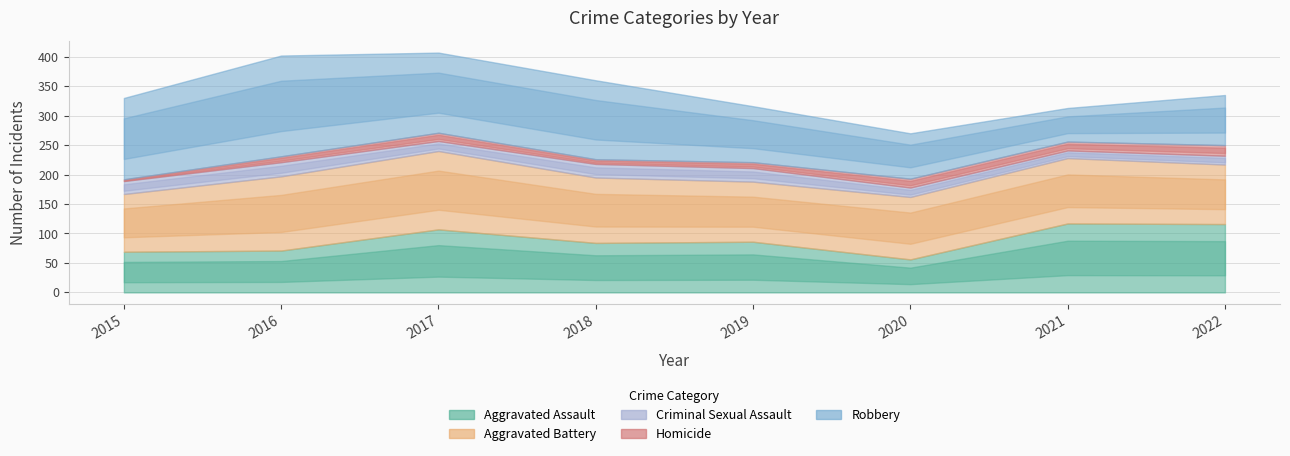

True or false: Criminal Sexual Assault has more than 2 points higher than both neighbors.

False